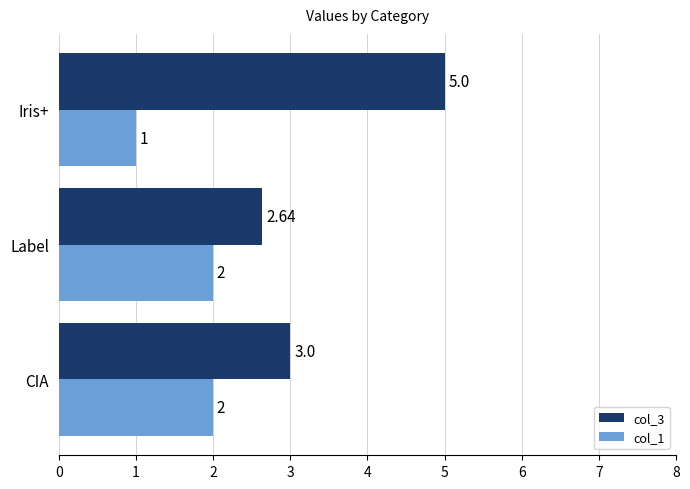

What is the difference between the maximum and minimum values in the col_1 series?

1.0